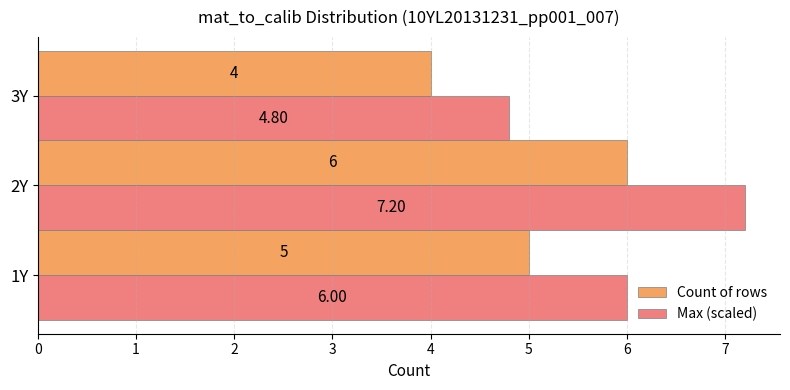

Which series has the largest total across all categories?

Max (scaled)